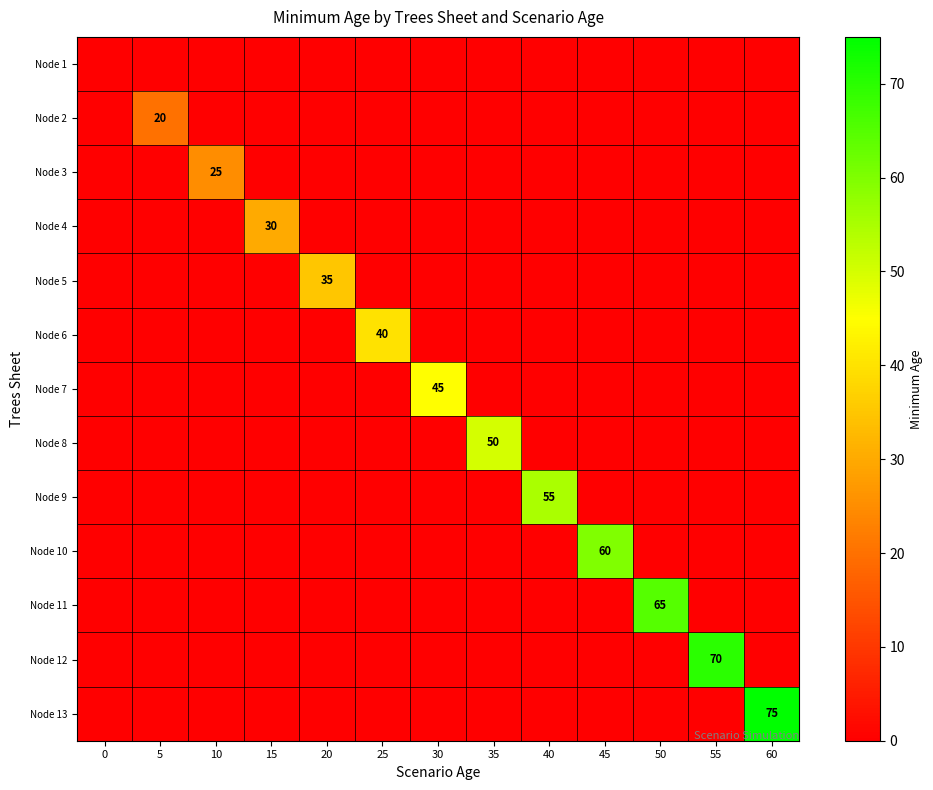

The Node 12 series shows 70 at 55. True or false?

True